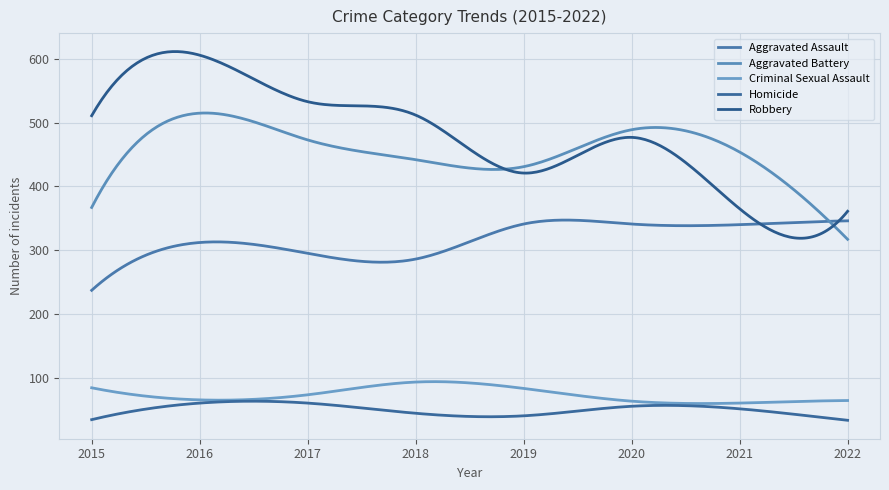

What is the minimum value shown in the chart?

33.0